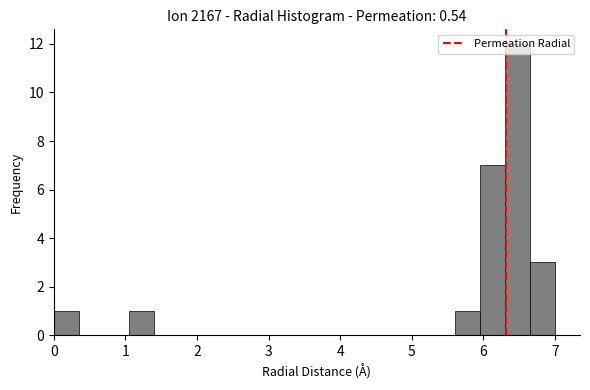

Read against the x-axis, roughly where is the centre of the tallest bar?

6.5